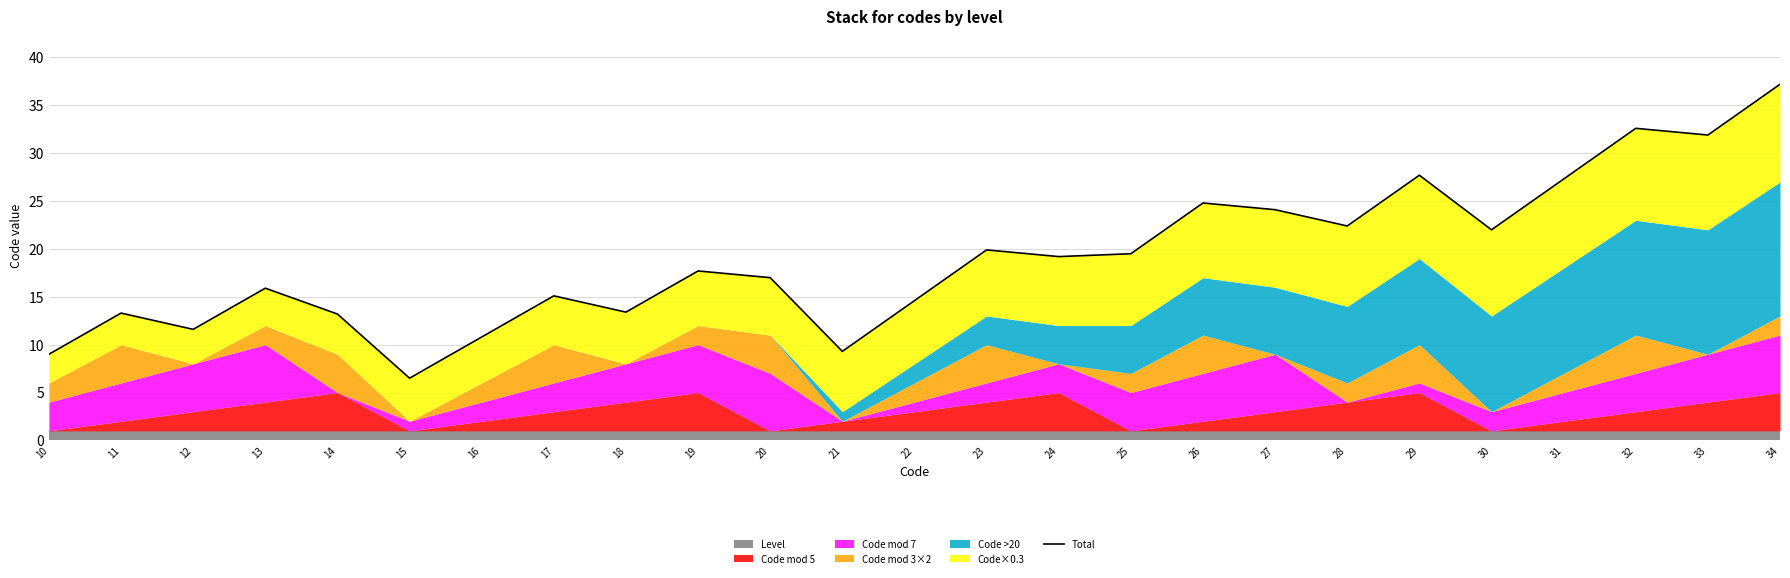

Rank the categories by value from highest to lowest.

34, 32, 33, 29, 31, 26, 27, 28, 30, 23, 25, 24, 19, 20, 13, 17, 22, 18, 11, 14, 12, 16, 21, 10, 15